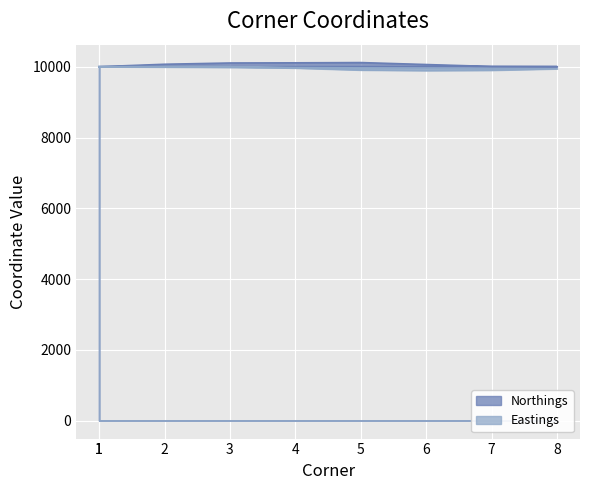

True or false: Northings and Eastings cross at least once.

False